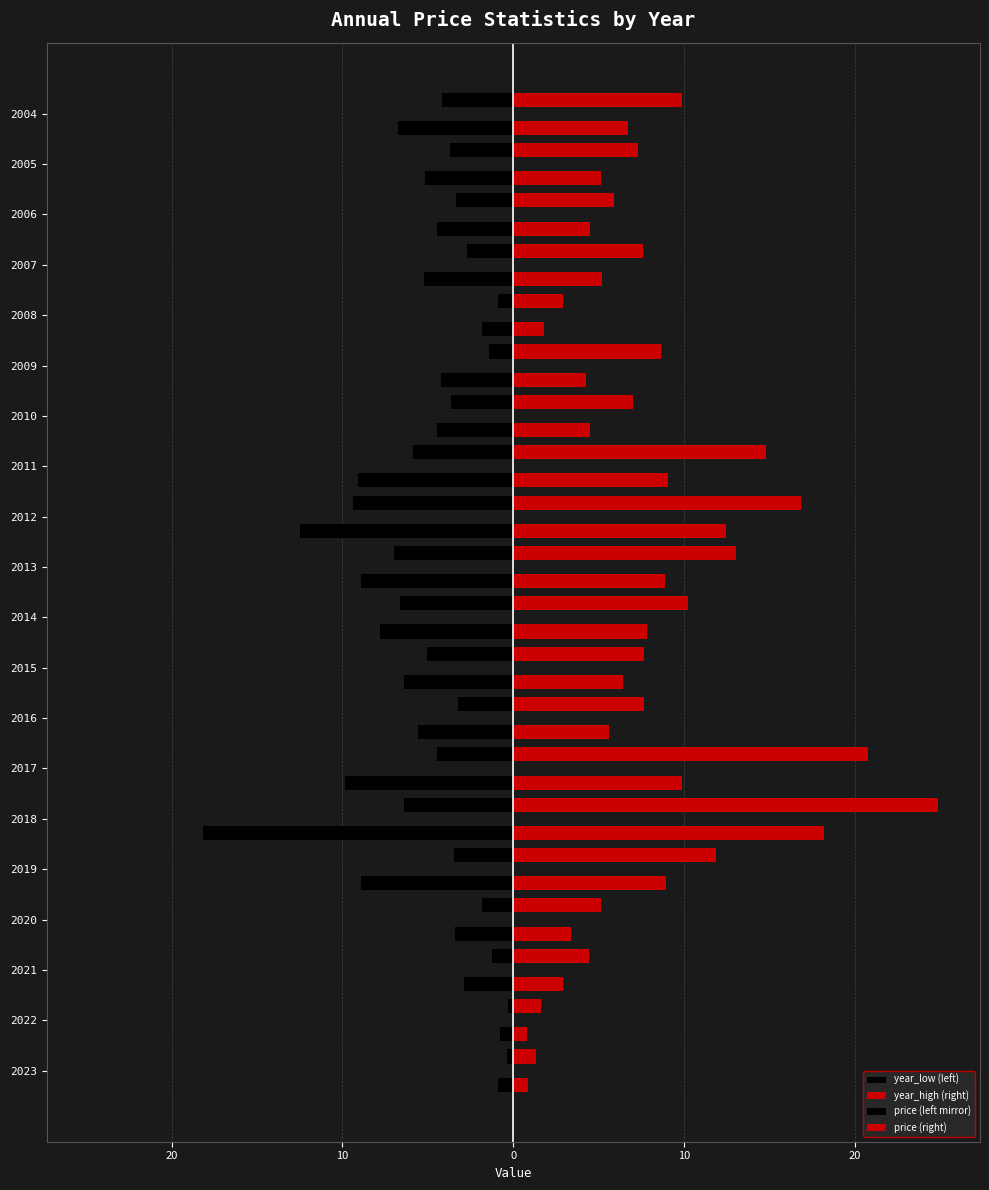

Are the bars horizontal?

Yes